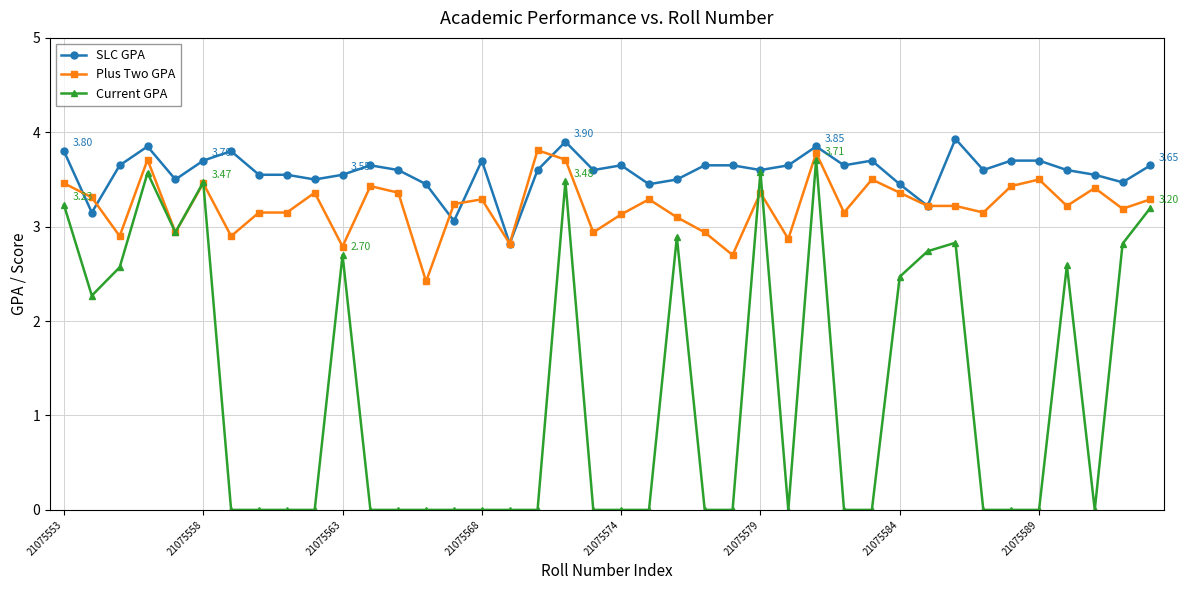

Which series has the widest spread of values?

Current GPA